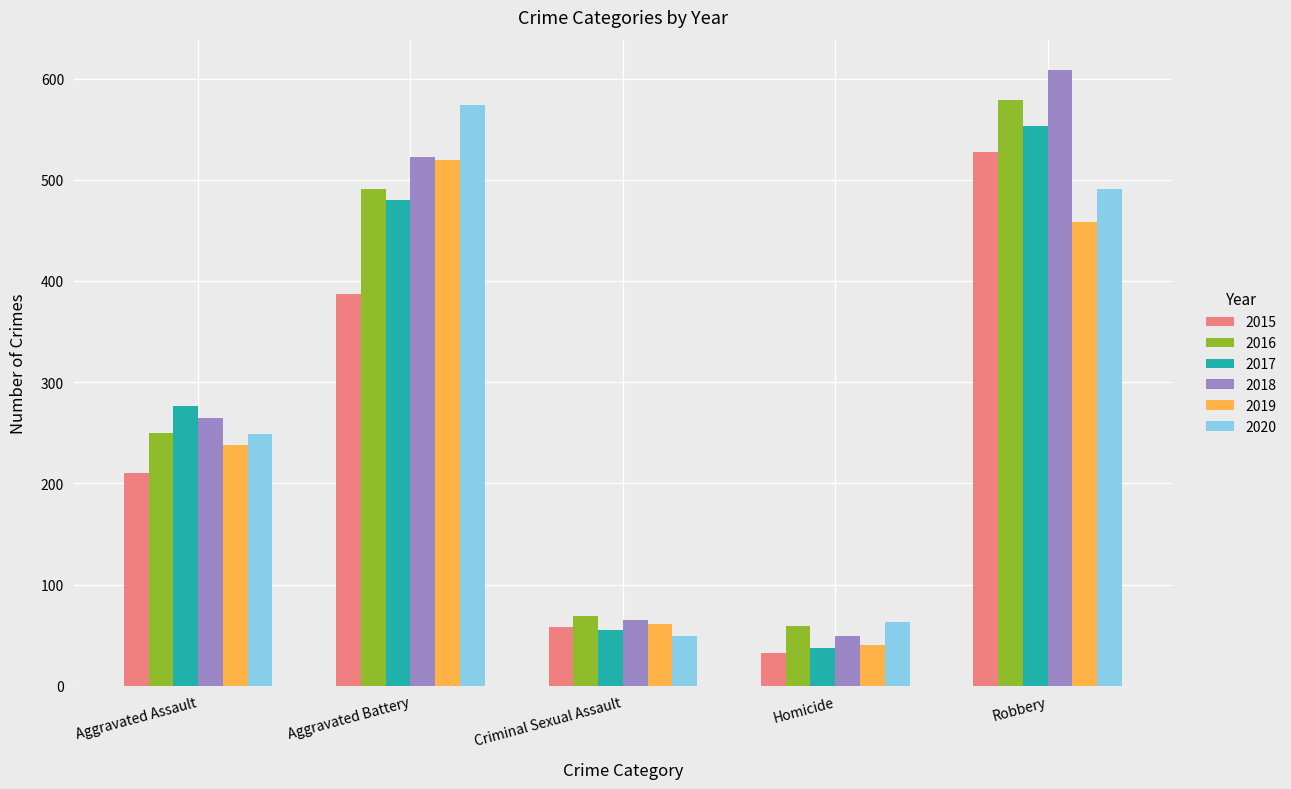

Is it true that 2016 equals 69 at Criminal Sexual Assault?

True